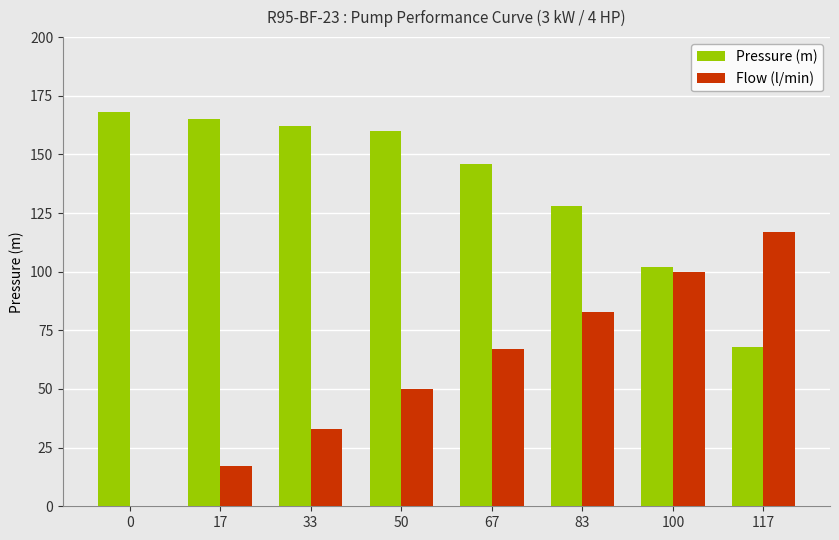

Count the number of data series in this chart.

2